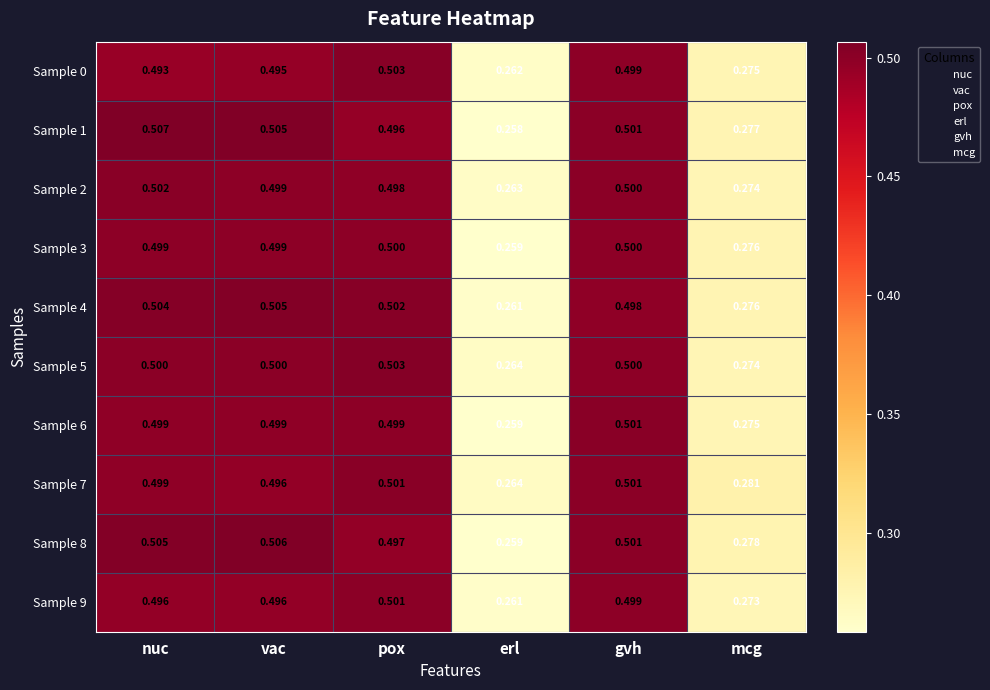

At which category does the chart reach its minimum across all series?

erl